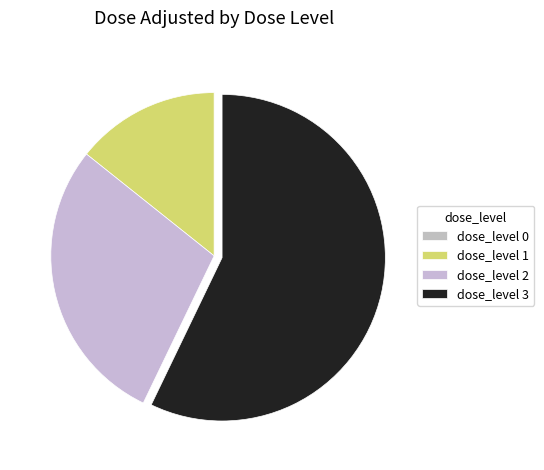

Which slice represents more than half of the pie?

dose_level 3